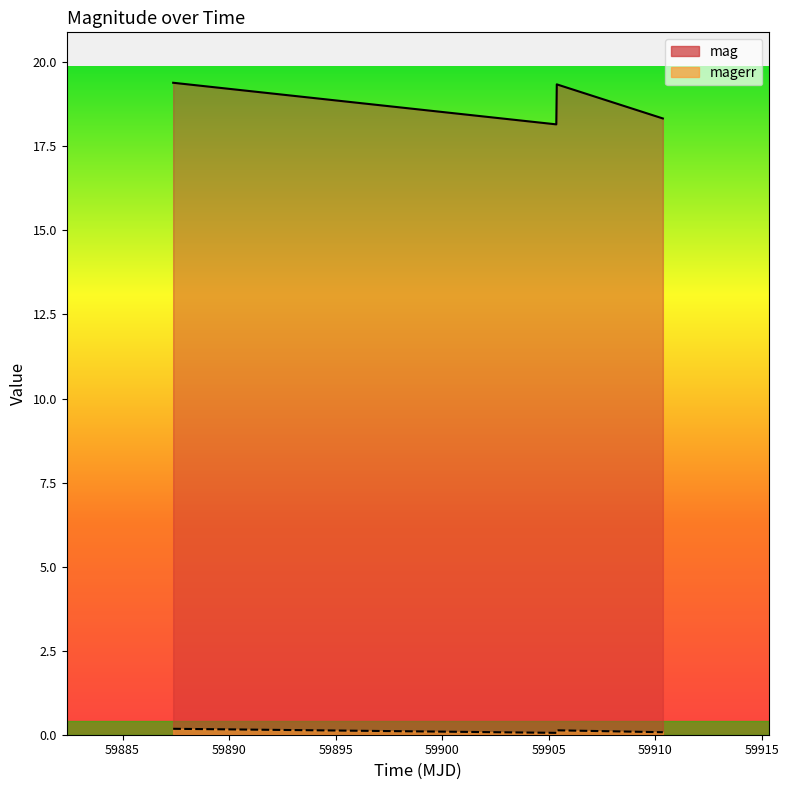

What is the spread (max minus min) of values at 59887.37530090008?

19.2